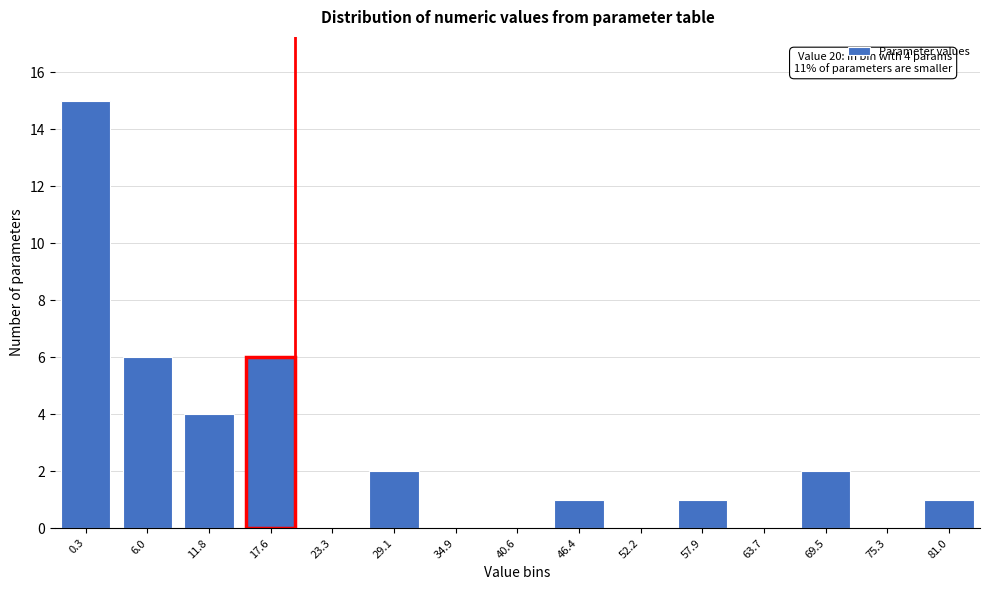

Reading left to right, extract all data points from this chart.

0.3=15	6.0=6	11.8=4	17.6=6	23.3=0	29.1=2	34.9=0	40.6=0	46.4=1	52.2=0	57.9=1	63.7=0	69.5=2	75.3=0	81.0=1